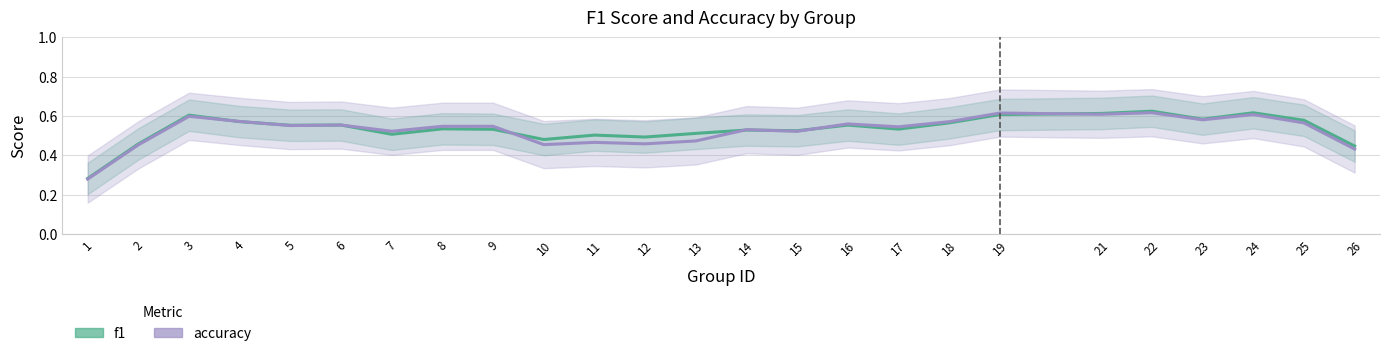

What is the minimum value shown in the chart?

0.3